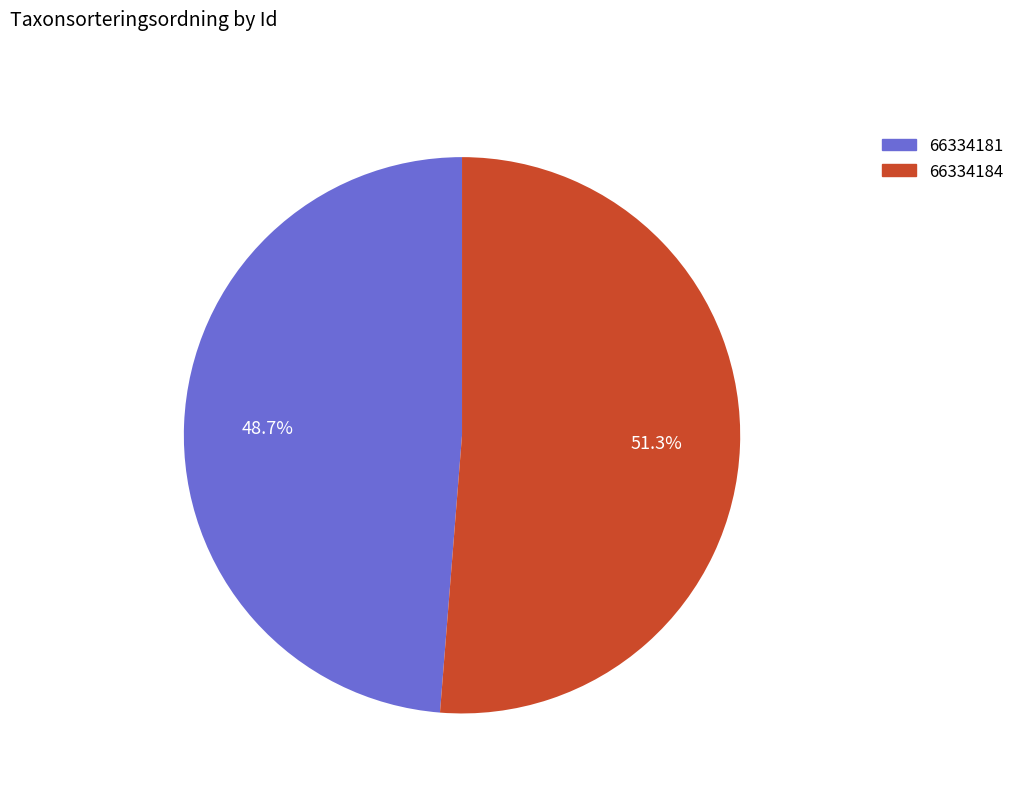

What percentage do 66334184 and 66334181 together represent?

100.0%